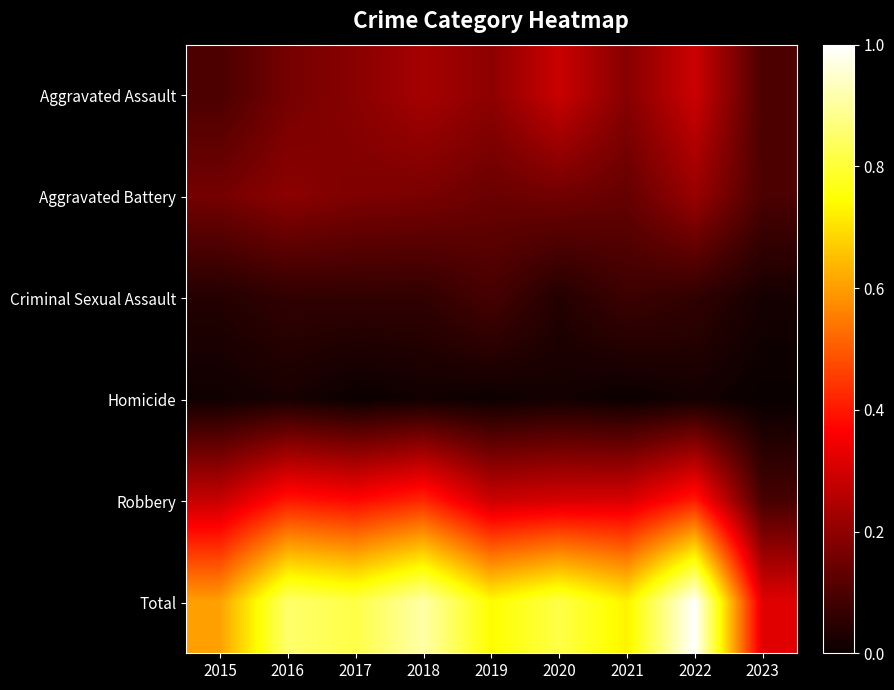

Reading left to right, what are all the values shown in this chart?

Aggravated Assault: 2015=0.1	2016=0.2	2017=0.2	2018=0.2	2019=0.2	2020=0.3	2021=0.2	2022=0.3	2023=0.1
Aggravated Battery: 2015=0.2	2016=0.2	2017=0.2	2018=0.2	2019=0.1	2020=0.2	2021=0.1	2022=0.2	2023=0.1
Criminal Sexual Assault: 2015=0.0	2016=0.1	2017=0.1	2018=0.1	2019=0.1	2020=0.0	2021=0.1	2022=0.1	2023=0.0
Homicide: 2015=0.0	2016=0.0	2017=0.0	2018=0.0	2019=0.0	2020=0.0	2021=0.0	2022=0.0	2023=0.0
Robbery: 2015=0.3	2016=0.4	2017=0.4	2018=0.4	2019=0.3	2020=0.3	2021=0.3	2022=0.4	2023=0.1
Total: 2015=0.6	2016=0.9	2017=0.8	2018=0.9	2019=0.7	2020=0.8	2021=0.7	2022=1.0	2023=0.3